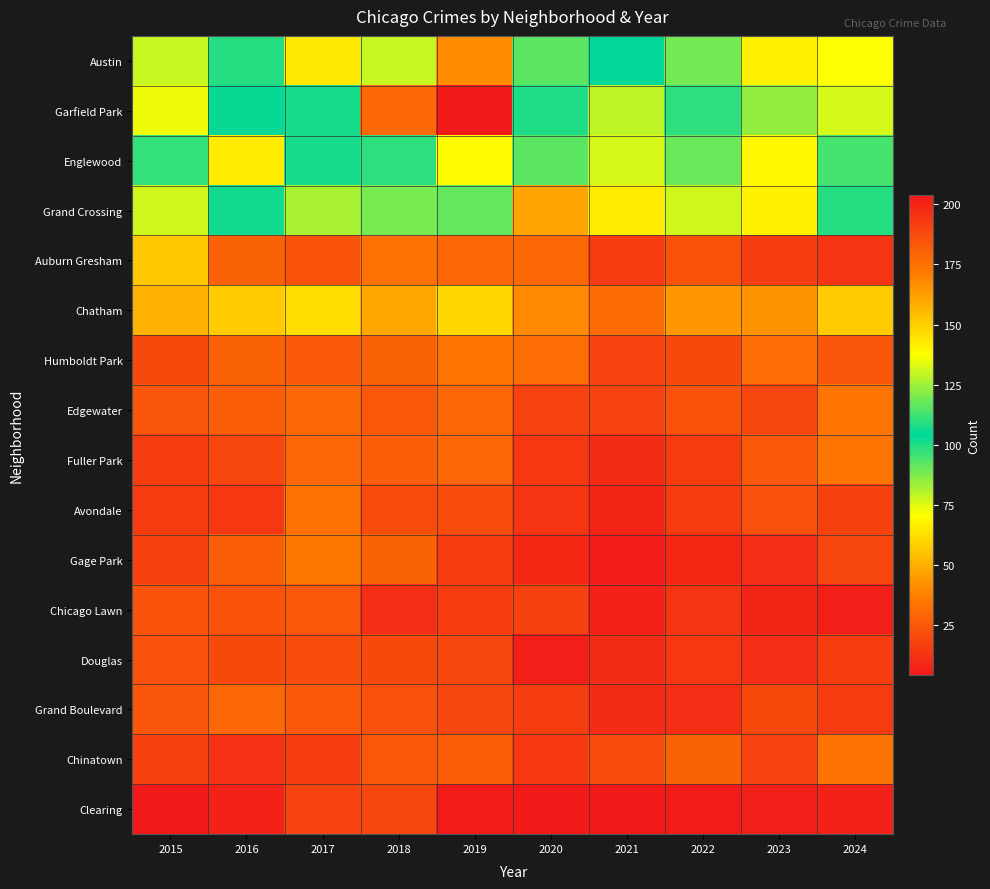

What is the difference between the highest and lowest values at 2021?

100